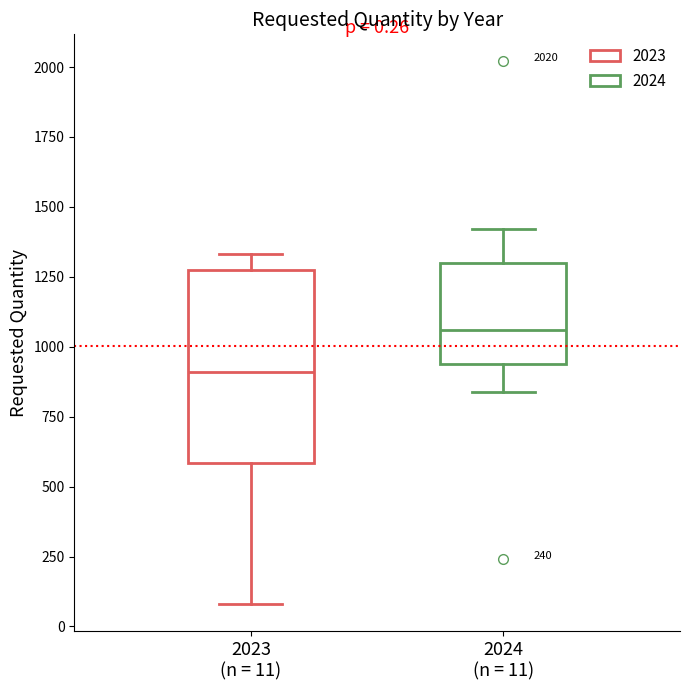

Which box has the lowest median line?

2023 (n = 11)